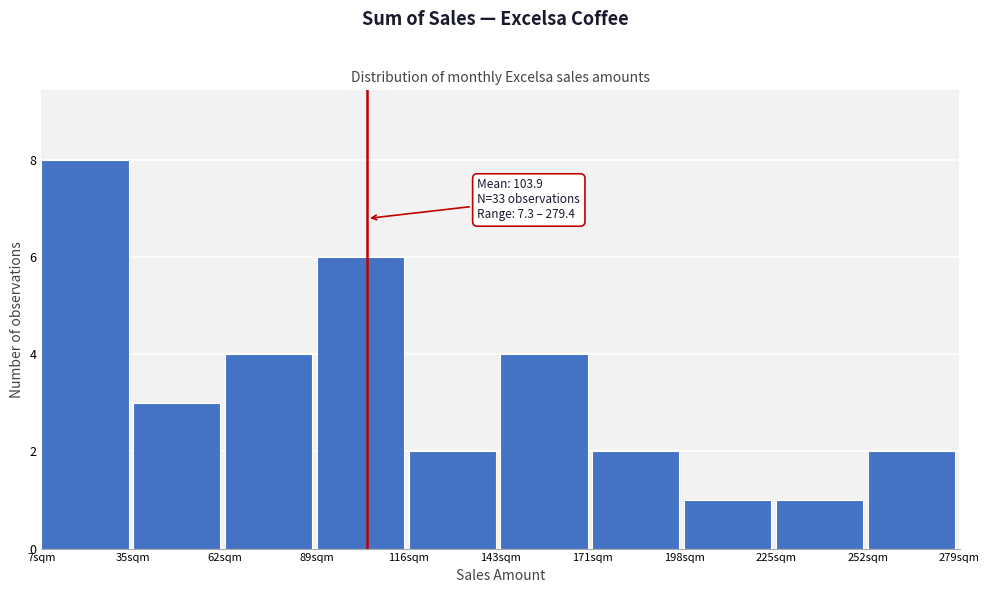

Over which range of the x-axis is the bar tallest?

5 to 35